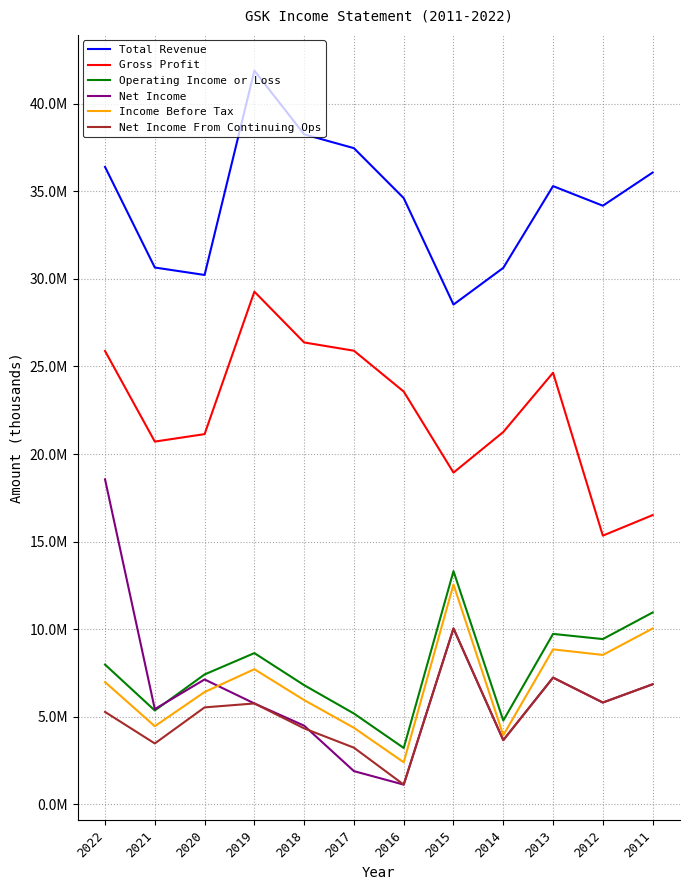

Does the chart have visible grid lines?

Yes